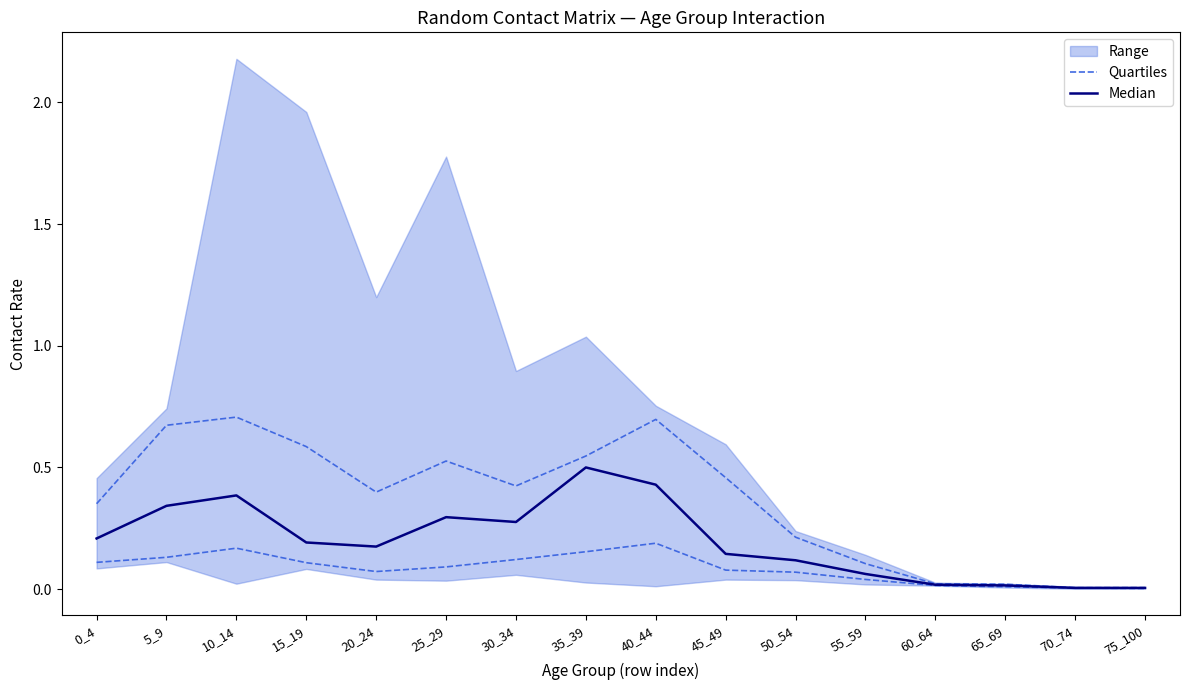

Rank the series at 70_74 from lowest to highest value.

Quartiles, Median